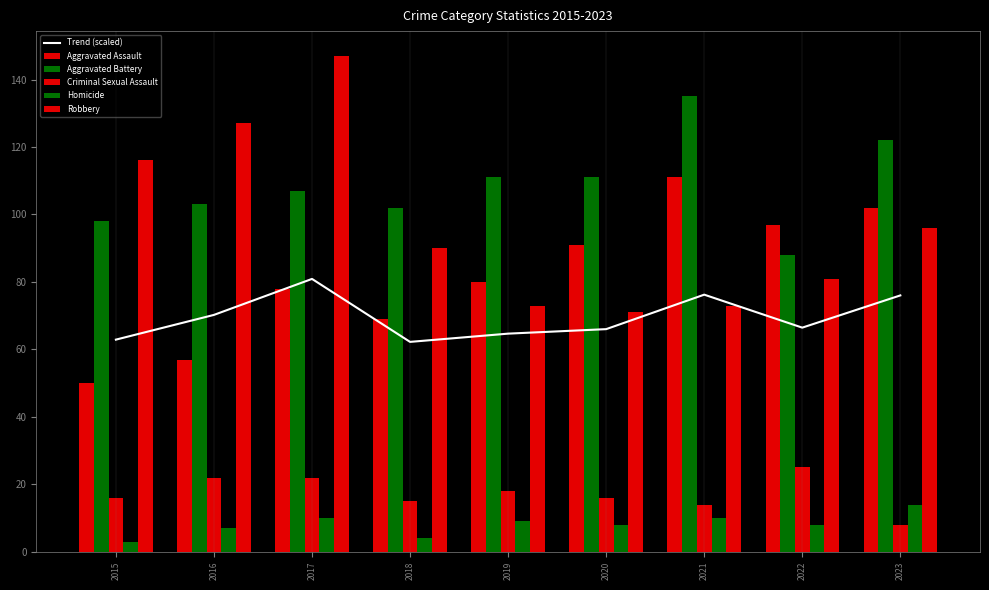

Does the chart contain stacked bars?

No